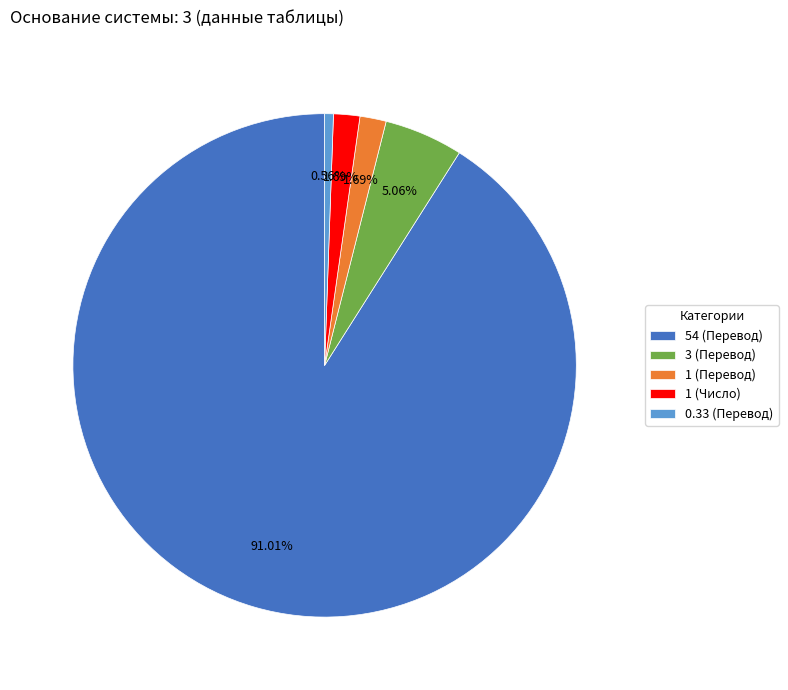

To the nearest percent, what is the difference between the largest and smallest slice percentages?

90%